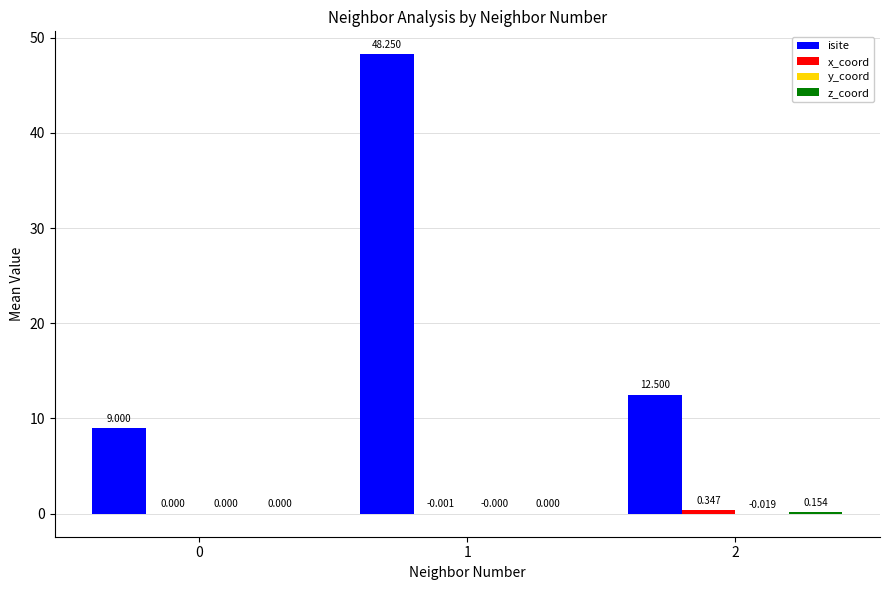

Which series has the largest total across all categories?

isite